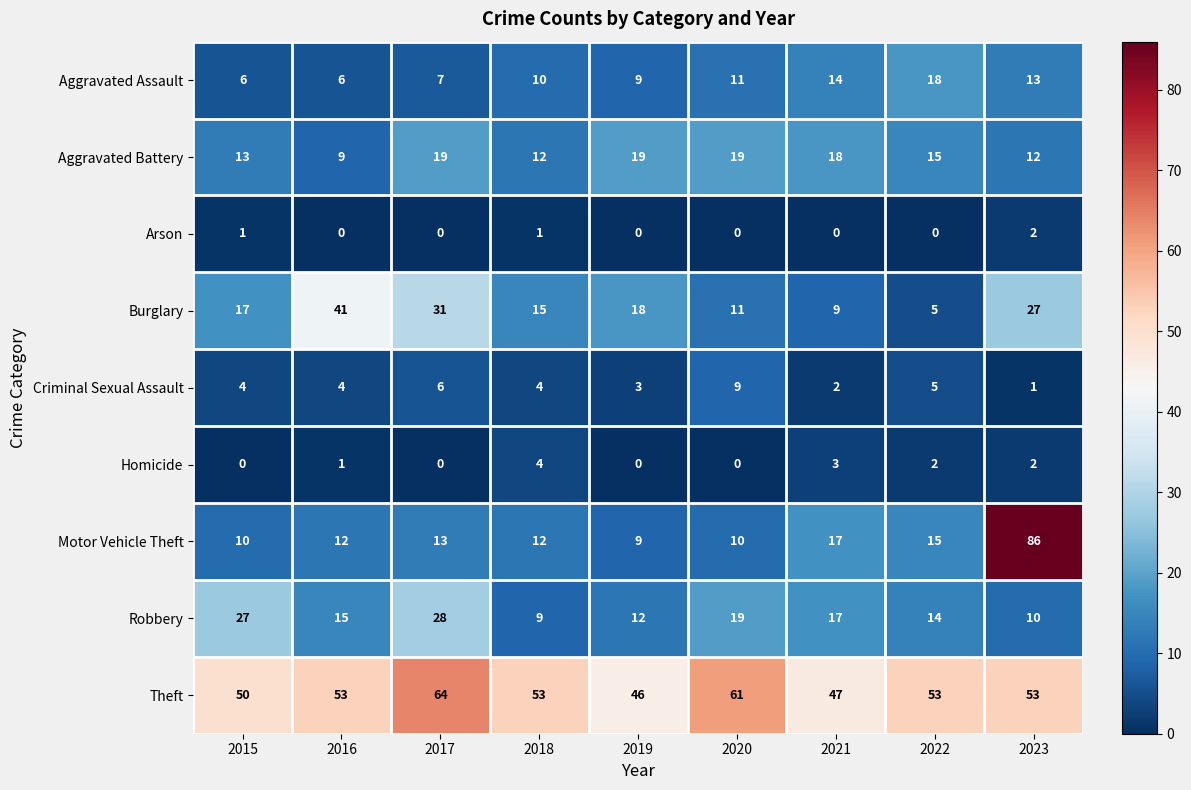

What is the lowest value of the Aggravated Battery series?

9